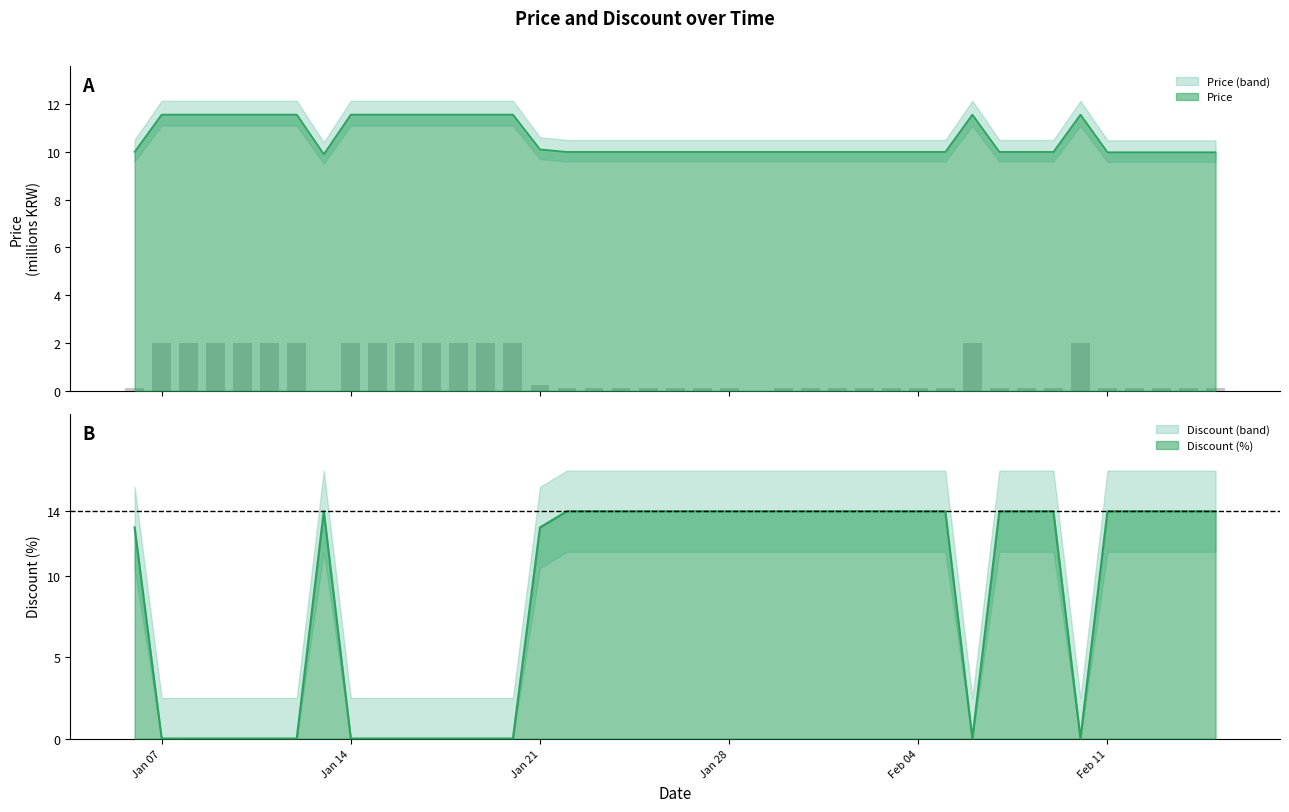

Reading right to left, transcribe all the data shown in this chart.

Price: 10.0	10.0	10.0	10.0	10.0	11.6	10.0	10.0	10.0	11.6	10.0	10.0	10.0	10.0	10.0	10.0	10.0	10.0	10.0	10.0	10.0	10.0	10.0	10.0	10.1	11.6	11.6	11.6	11.6	11.6	11.6	11.6	9.9	11.6	11.6	11.6	11.6	11.6	11.6	10.0
Discount: 14.0	14.0	14.0	14.0	14.0	0.0	14.0	14.0	14.0	0.0	14.0	14.0	14.0	14.0	14.0	14.0	14.0	14.0	14.0	14.0	14.0	14.0	14.0	14.0	13.0	0.0	0.0	0.0	0.0	0.0	0.0	0.0	14.0	0.0	0.0	0.0	0.0	0.0	0.0	13.0